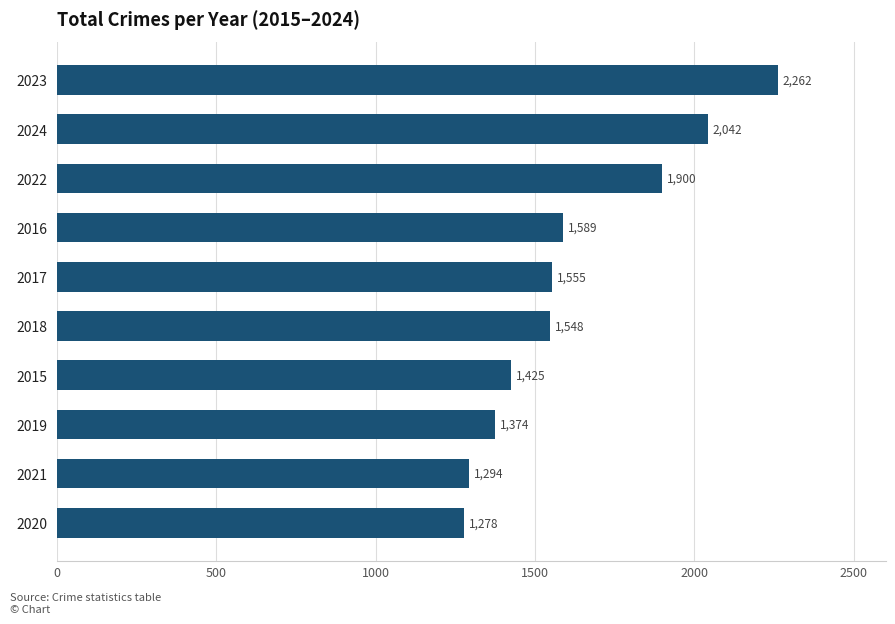

Reading bottom to top, transcribe all the data shown in this chart.

2020=1278	2021=1294	2019=1374	2015=1425	2018=1548	2017=1555	2016=1589	2022=1900	2024=2042	2023=2262